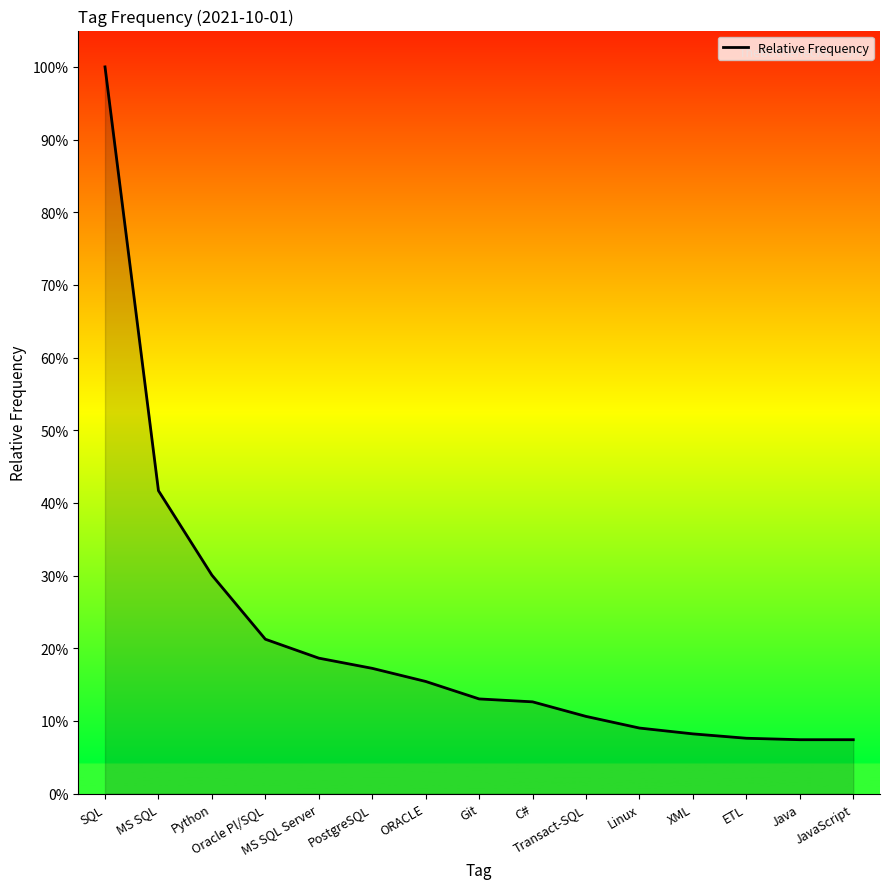

Is this an area chart (filled region under the line)?

Yes